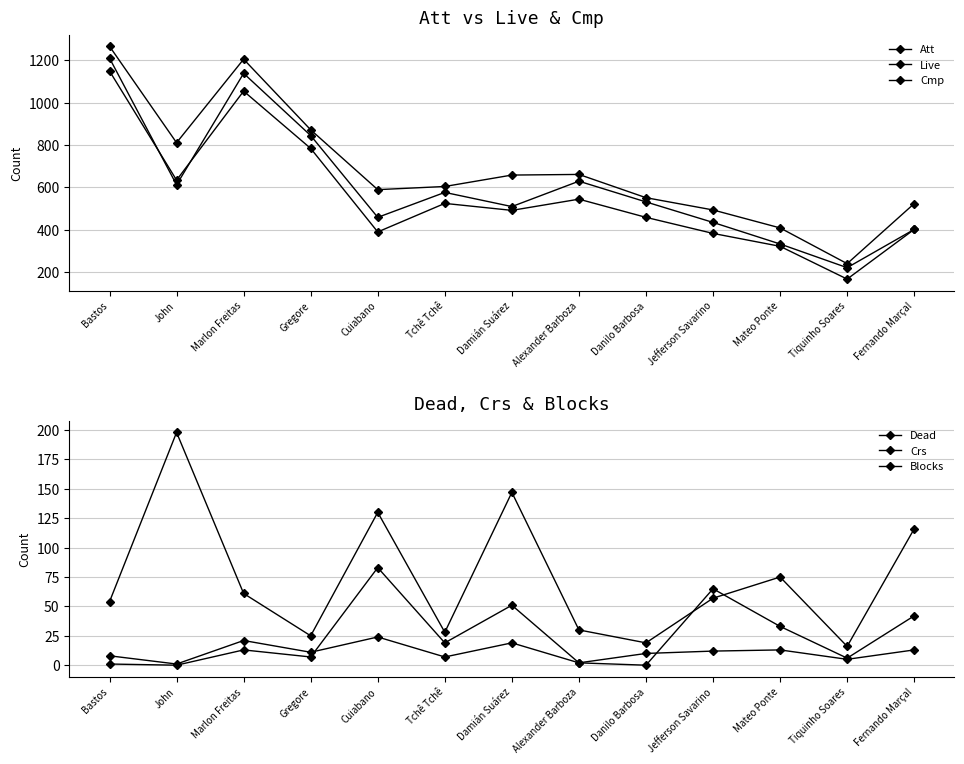

What value does the Dead series have at Gregore, to the nearest 5?

25